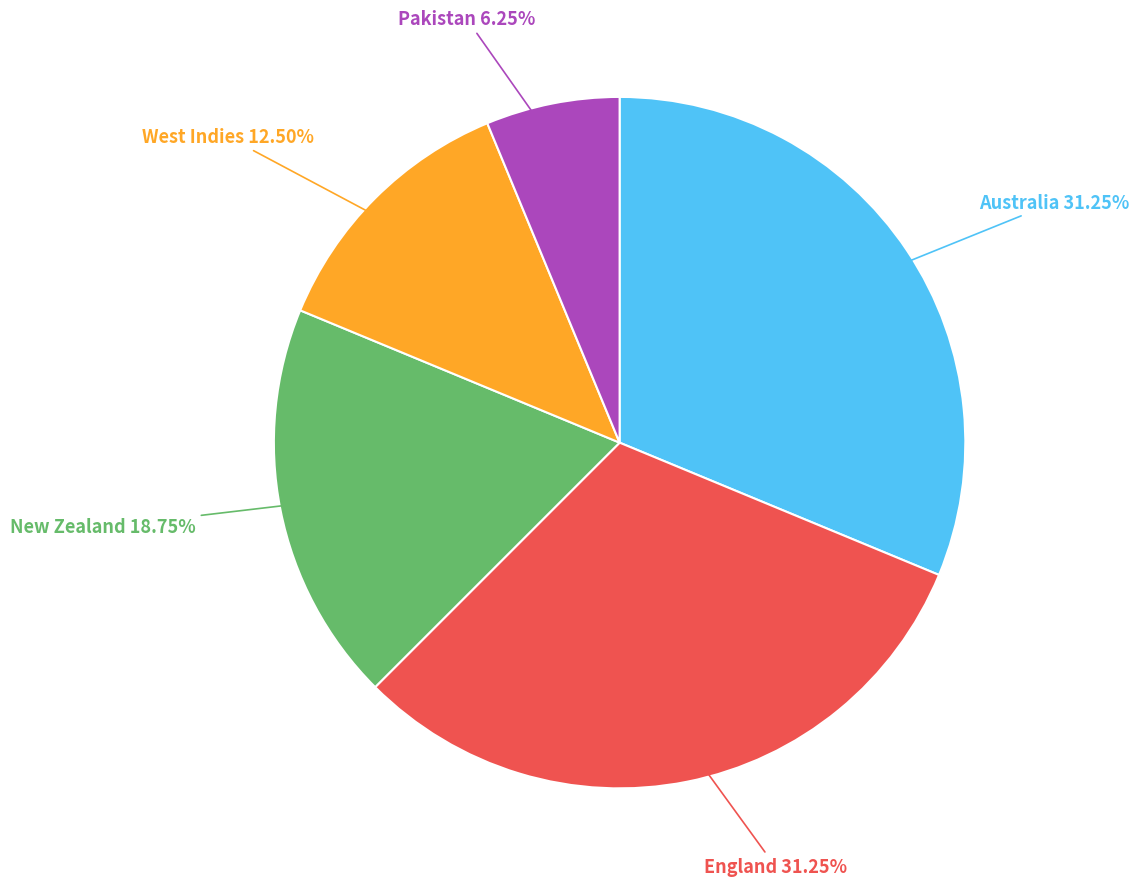

Count the number of slices in the pie.

5